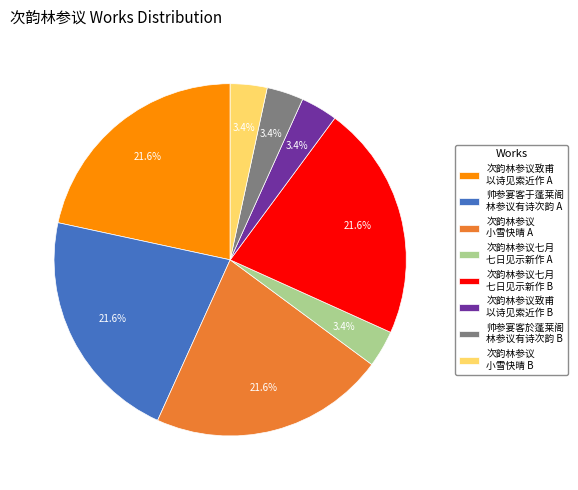

What percentage do 次韵林参议致甫 以诗见索近作 A and 次韵林参议七月 七日见示新作 A together represent?

25.0%